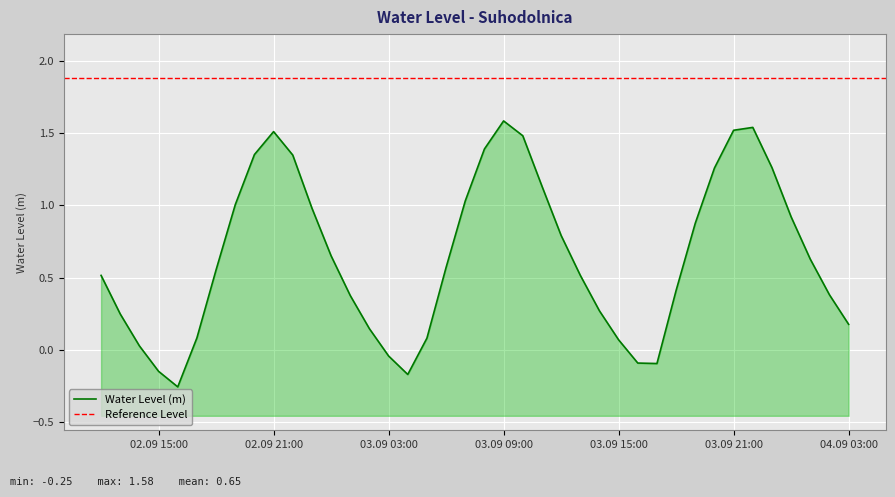

What is the difference between the maximum and second lowest values?

1.8